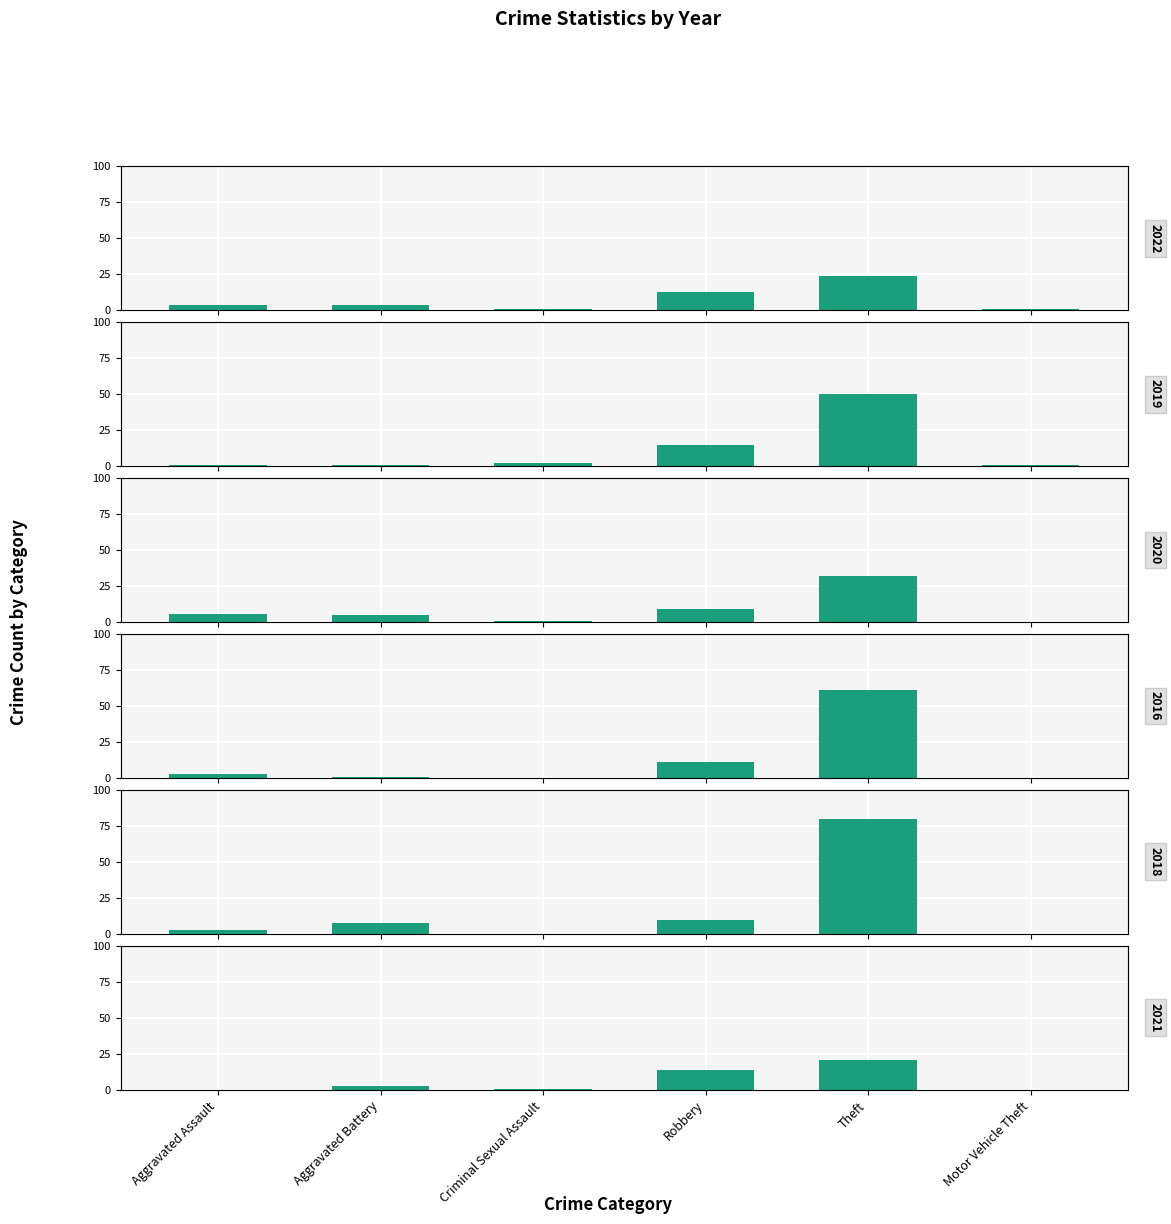

Which series changed the most between Robbery and Theft?

2018